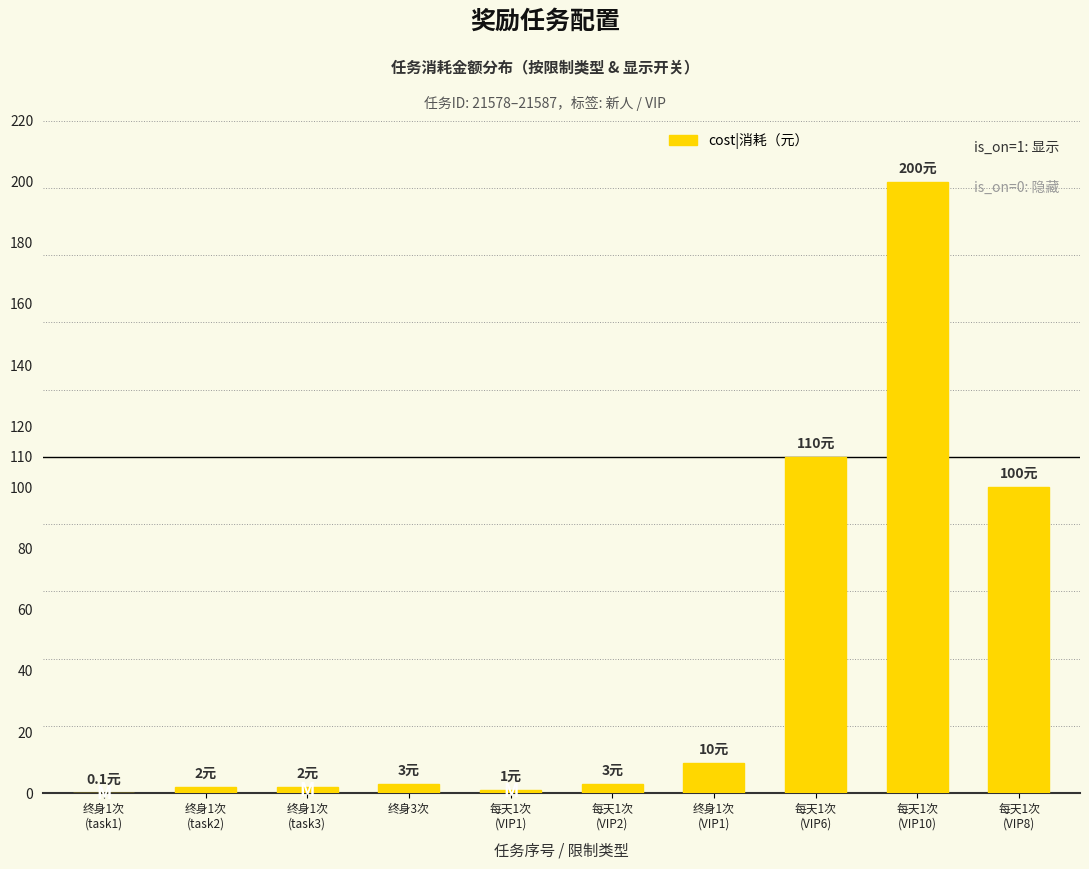

Count the number of categories in the chart.

10